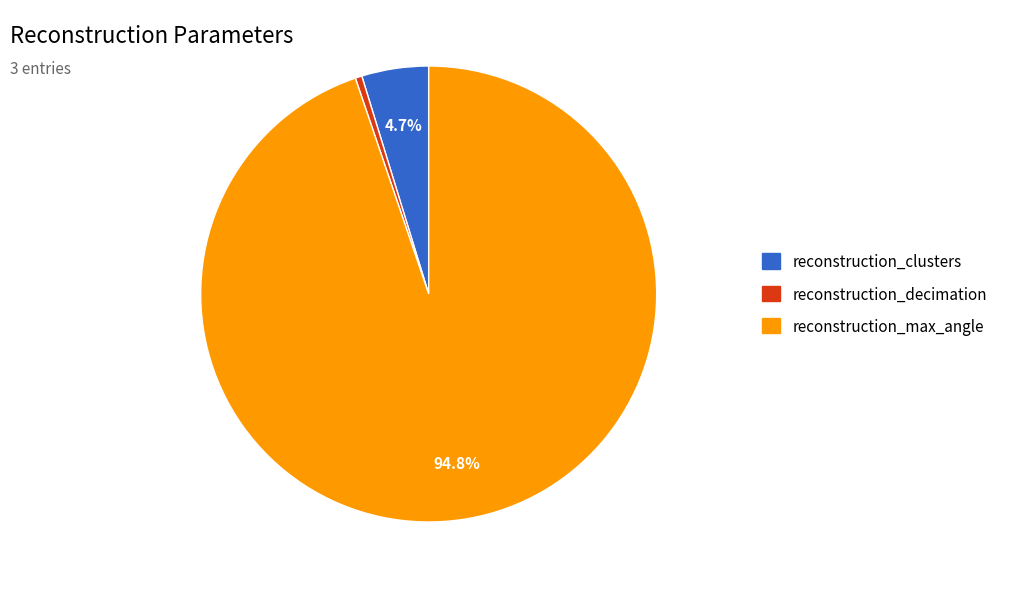

Rank the categories by value from lowest to highest.

reconstruction_decimation, reconstruction_clusters, reconstruction_max_angle